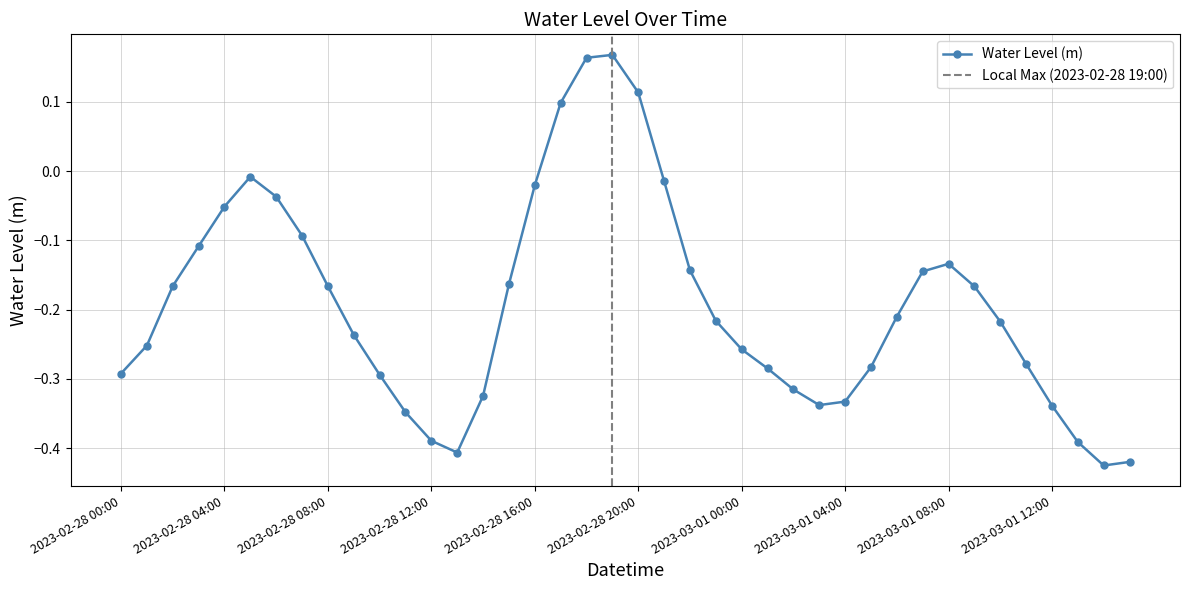

Read the value at 2023-03-01 04:00.

-0.3